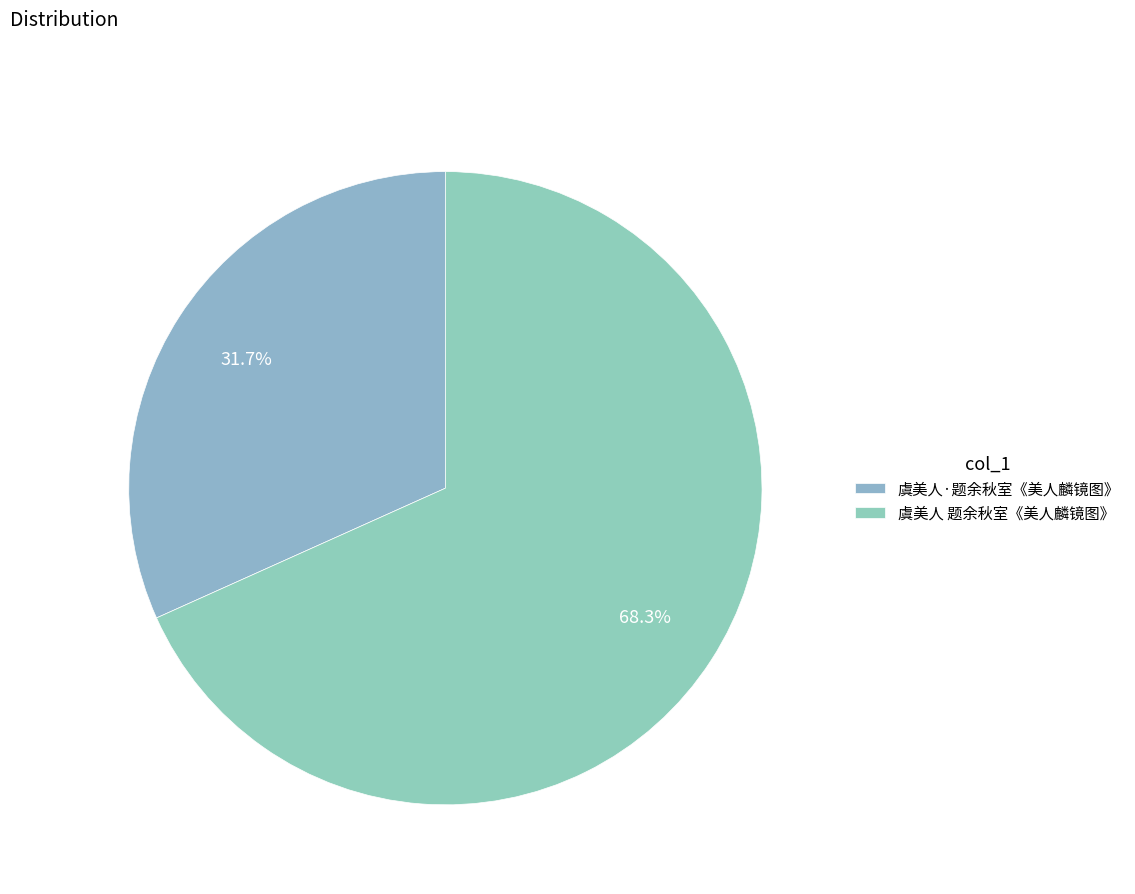

What percentage is the 虞美人 题余秋室《美人麟镜图》 slice, to the nearest percent?

68%